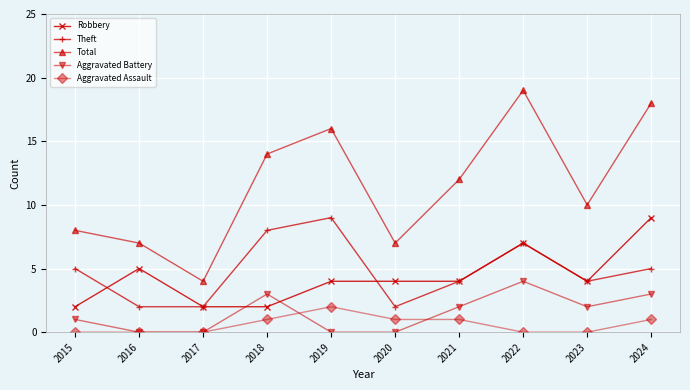

True or false: Aggravated Battery and Theft cross at least once.

False